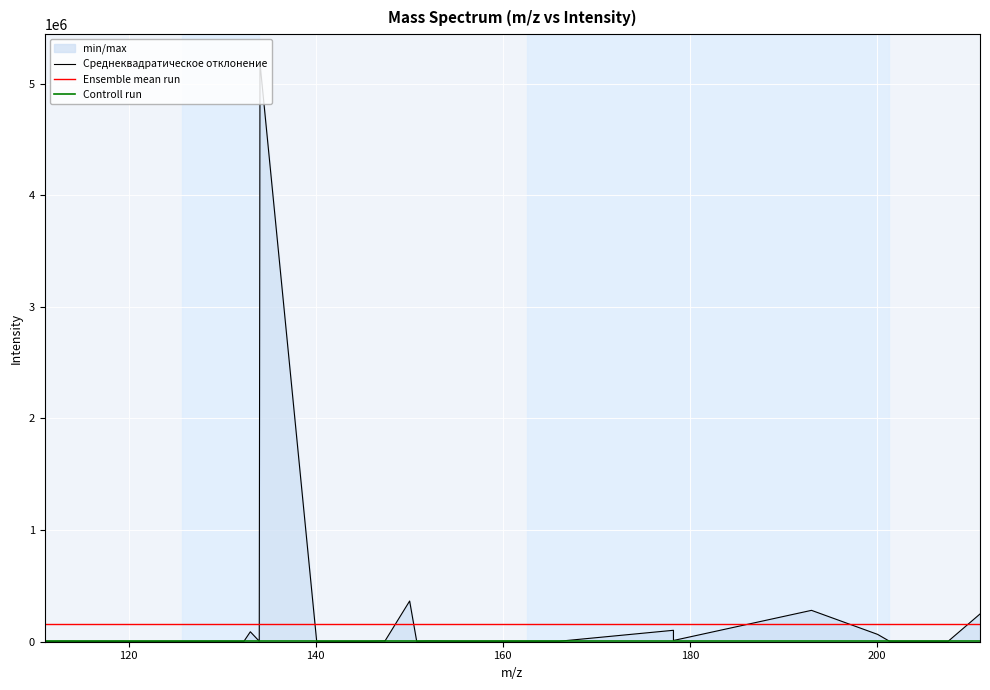

What is the label of the 32nd point from the left?

166.0851